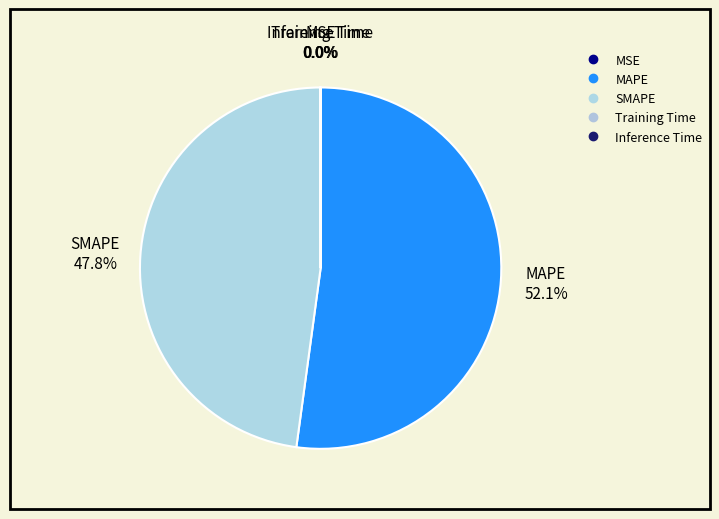

Rank the categories by value from lowest to highest.

MSE, Training Time, Inference Time, SMAPE, MAPE